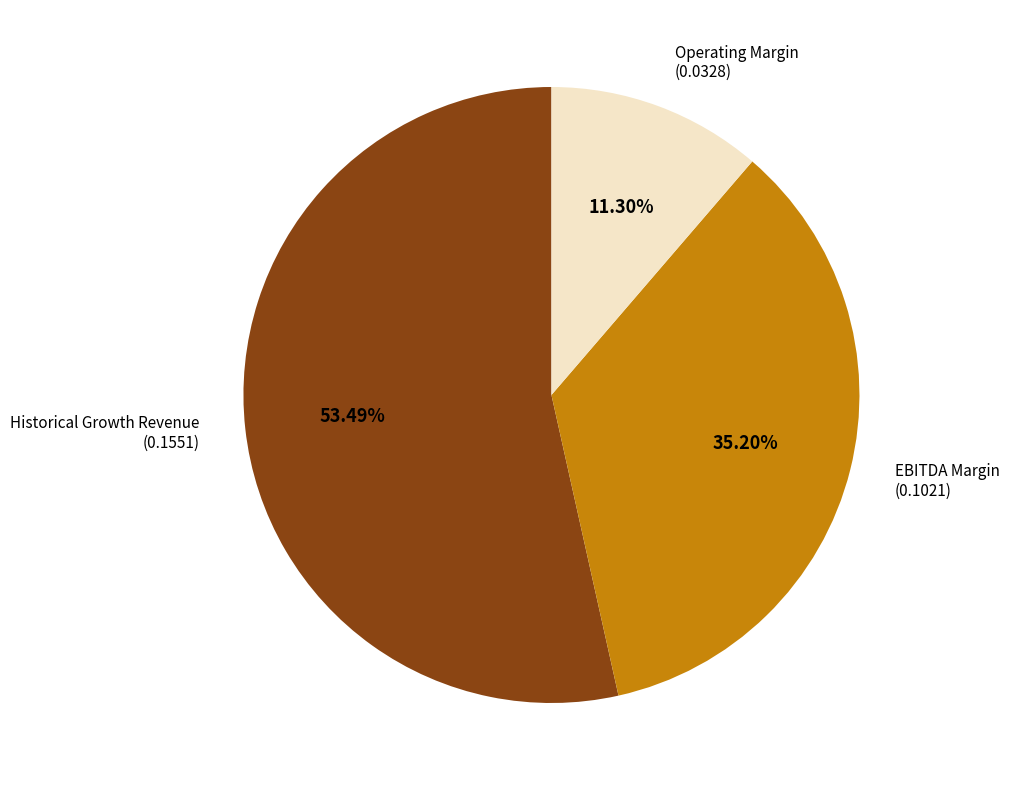

What is the smallest slice in the pie chart?

Operating Margin